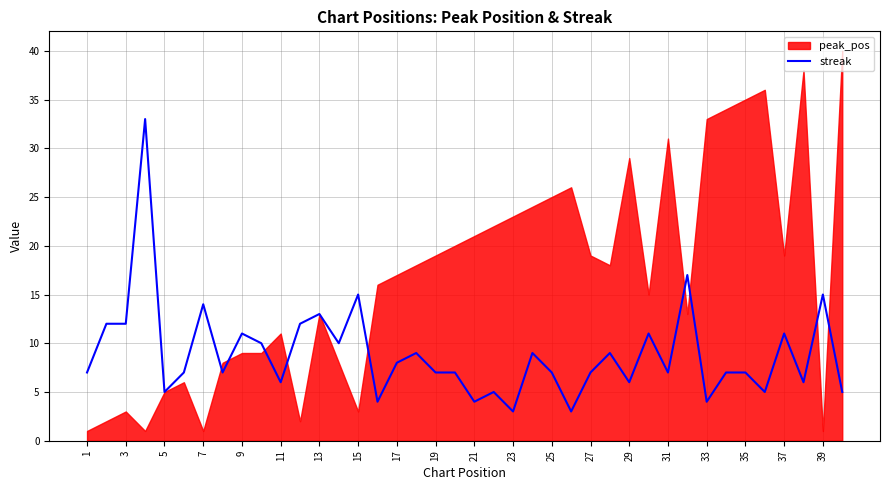

What is the lowest value of the streak series?

3